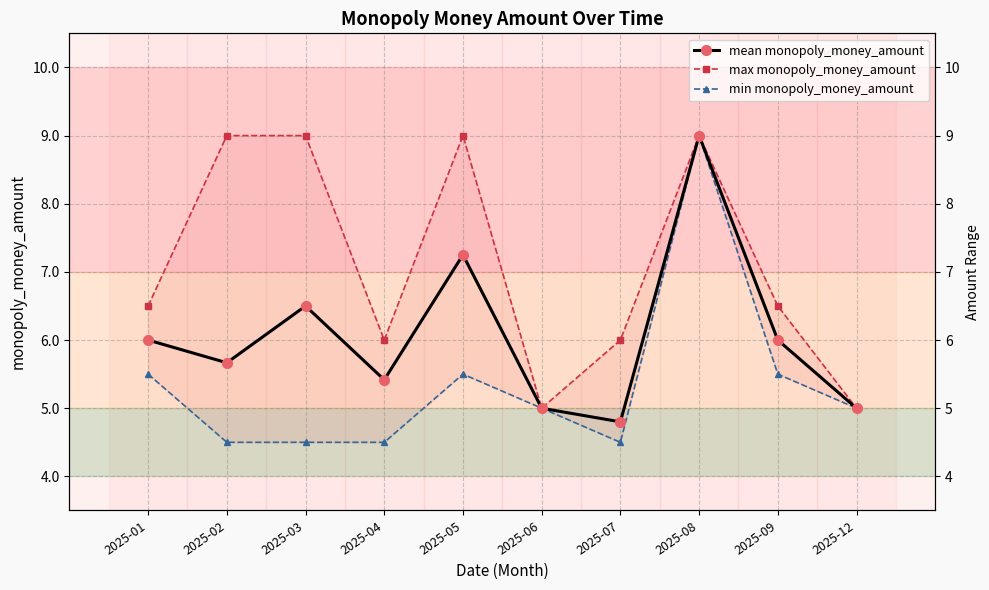

True or false: max monopoly_money_amount and min monopoly_money_amount intersect in this chart.

False